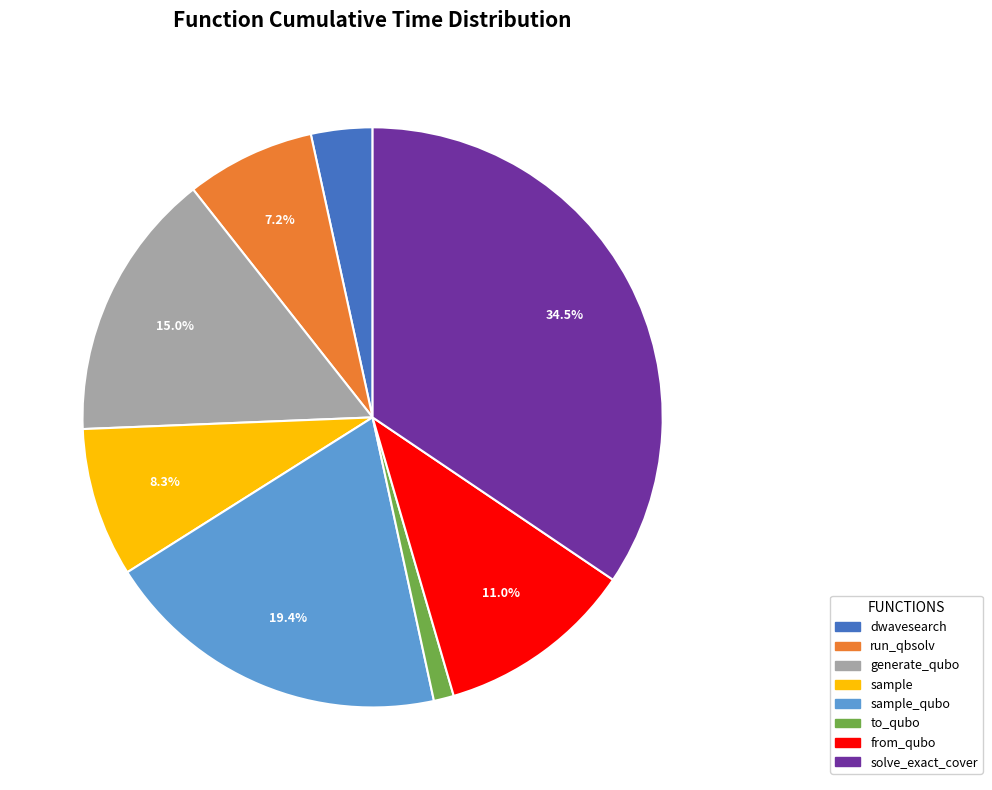

Is the sum of dwavesearch and sample_qubo greater than half?

No